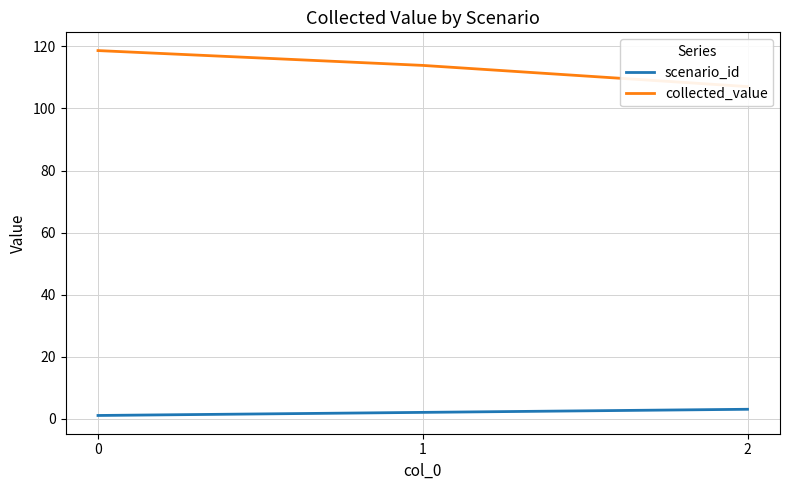

Is it true that scenario_id equals 2.0 at 1?

True